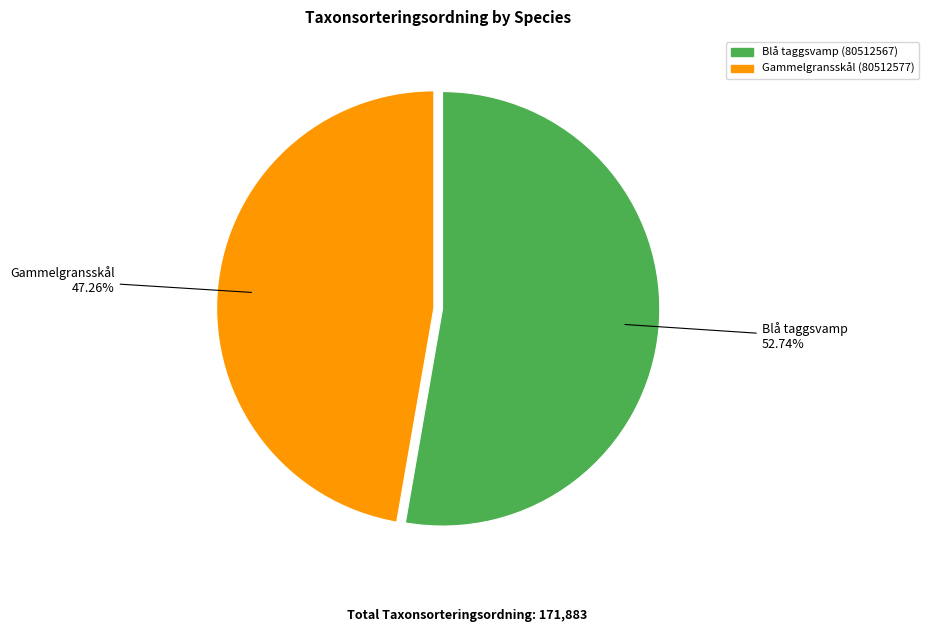

The Blå taggsvamp (80512567) slice represents 45% of the pie. True or false?

False